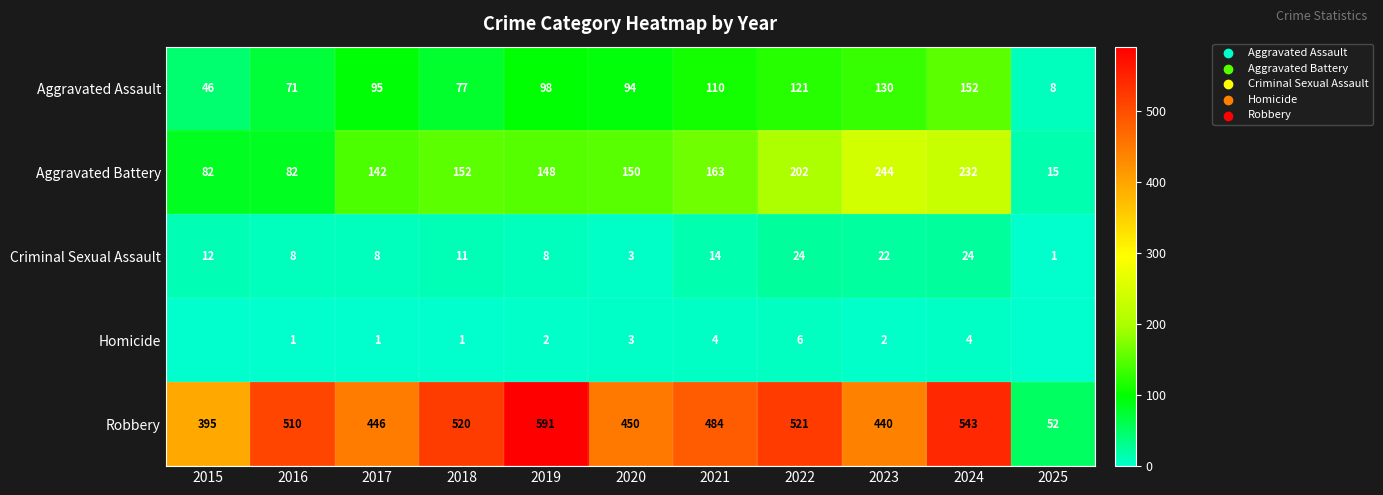

What is the difference between the maximum and second lowest values in the Criminal Sexual Assault series?

21